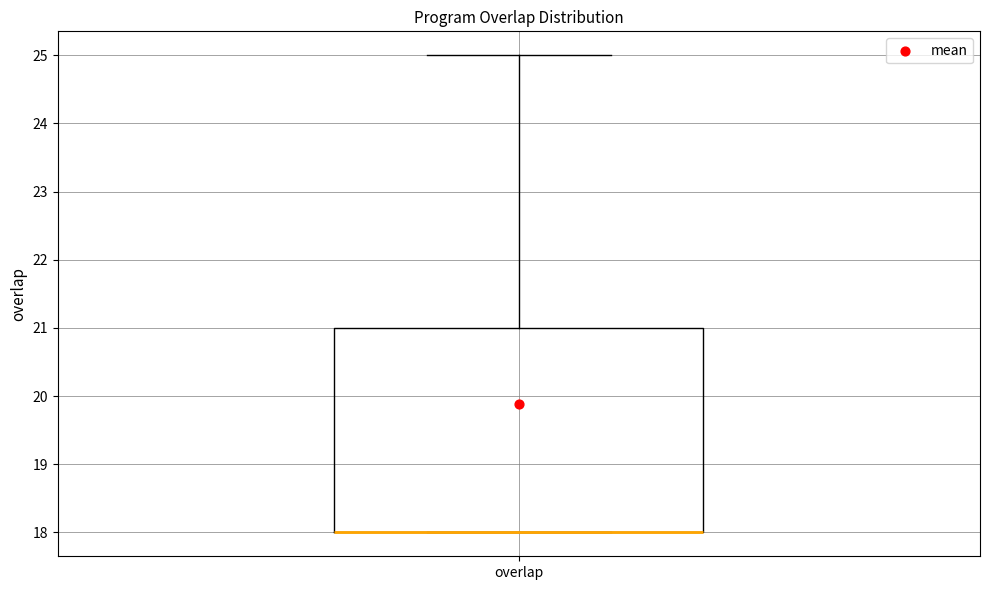

Transcribe this box plot: give where the median line is, the range the box spans, and where the two whiskers end, as read against the y-axis. The values are not printed on the chart, so give them approximately, as read against the axis.

median 18 (drawn on the box's lower edge), box 18 to 21, whiskers 18 to 25